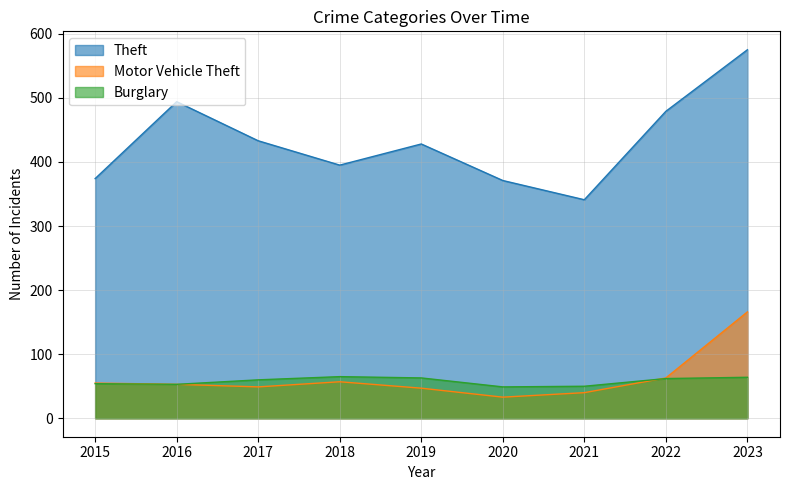

At which category does the chart reach its minimum across all series?

2020